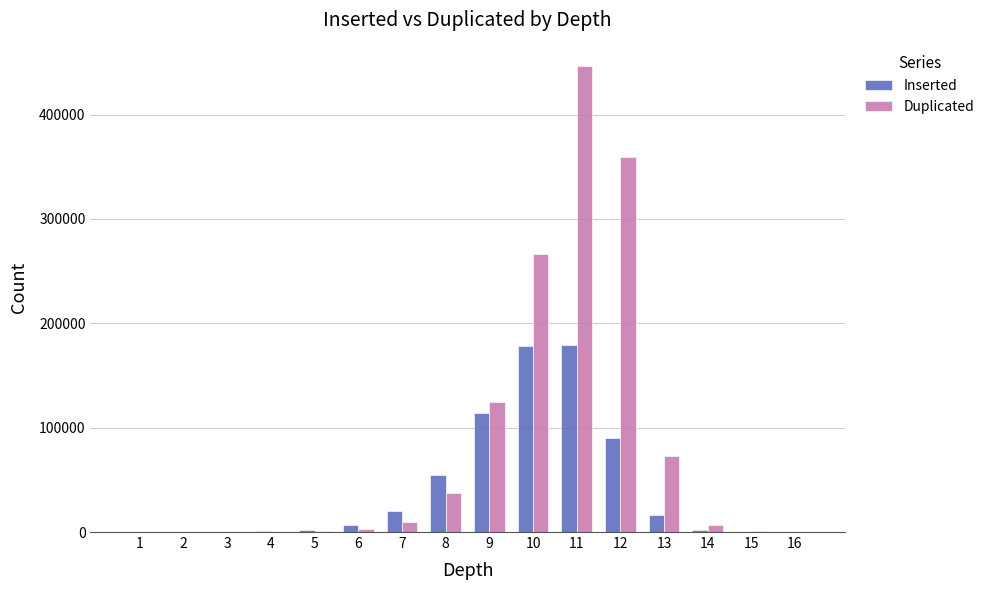

What is the maximum value for Inserted?

179196